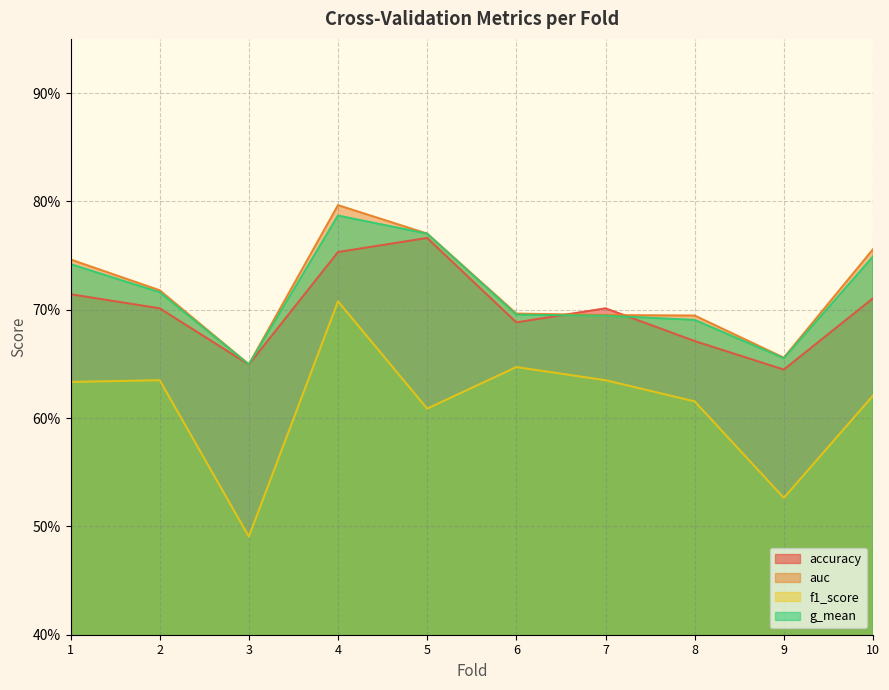

Does the chart display data point markers on the line(s)?

No